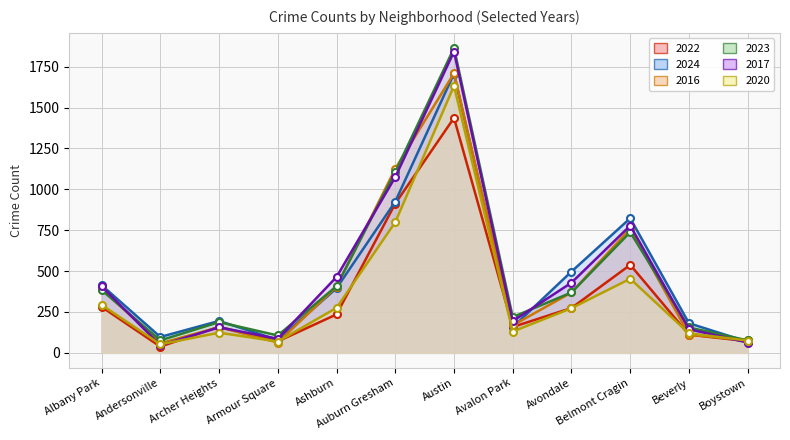

Which series has the widest spread of values?

2017